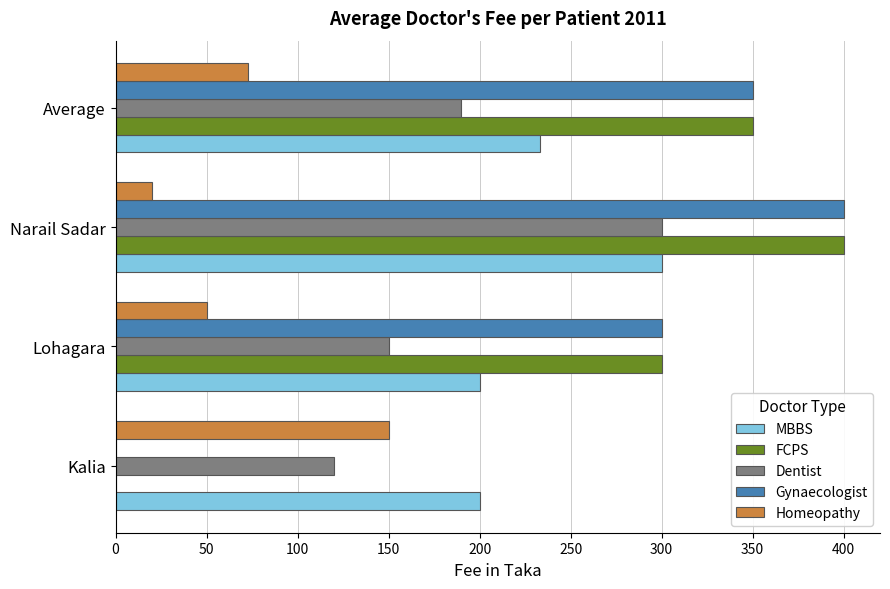

Read the FCPS value at Narail Sadar.

400